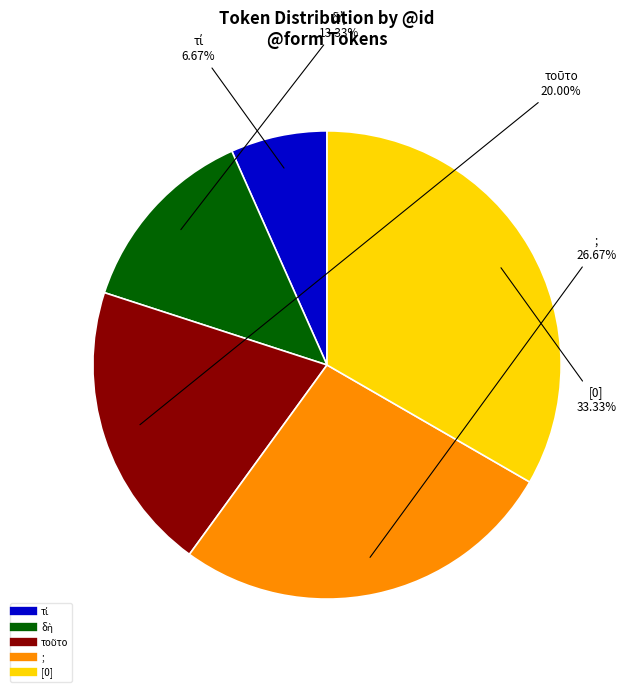

Count the number of slices in the pie.

5